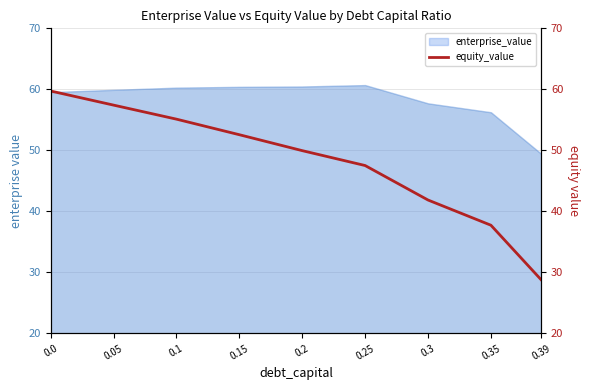

Which has a higher value, 0.3 or 0.39?

0.3